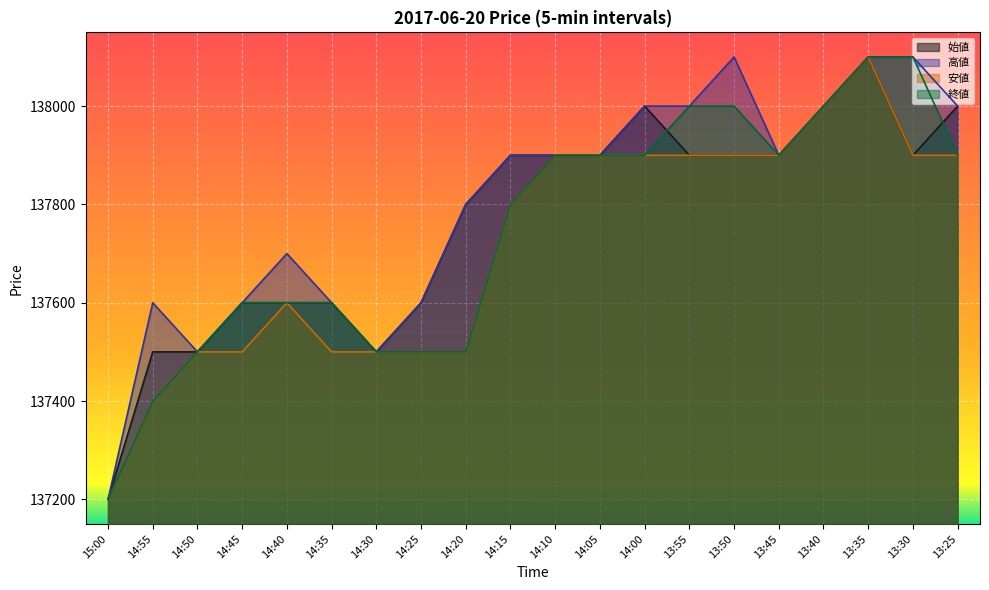

What is the approximate value of 始値 at 14:30, to the nearest 100?

137500